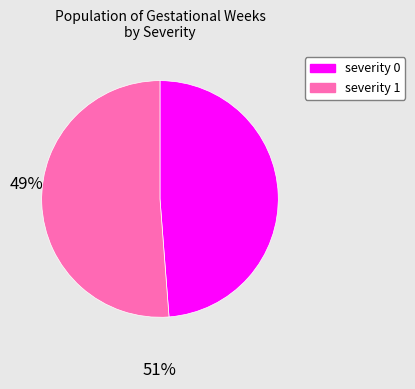

What is the largest slice in the pie chart?

severity 1